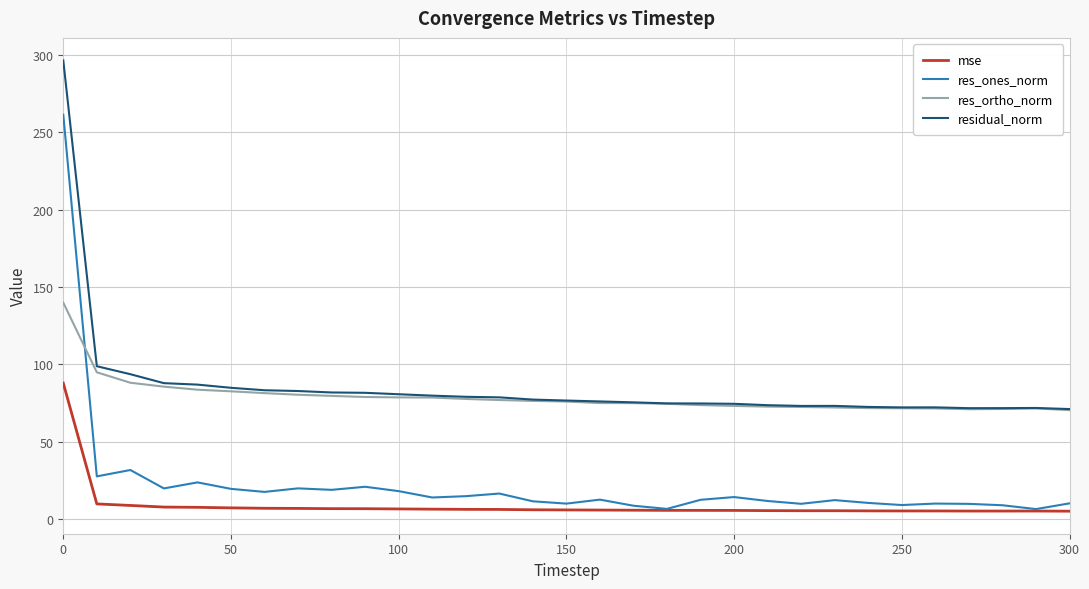

What are all the series names shown in the legend?

mse, res_ones_norm, res_ortho_norm, residual_norm